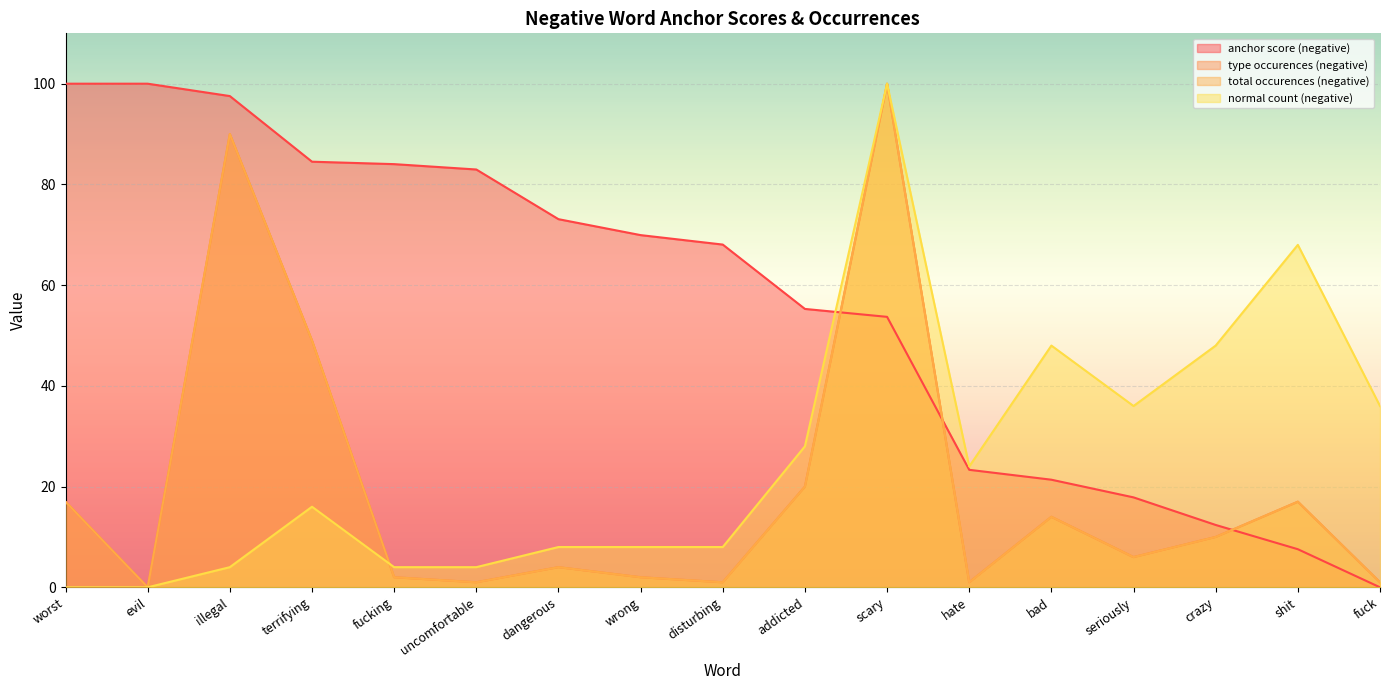

True or false: total occurences (negative) and type occurences (negative) intersect in this chart.

False